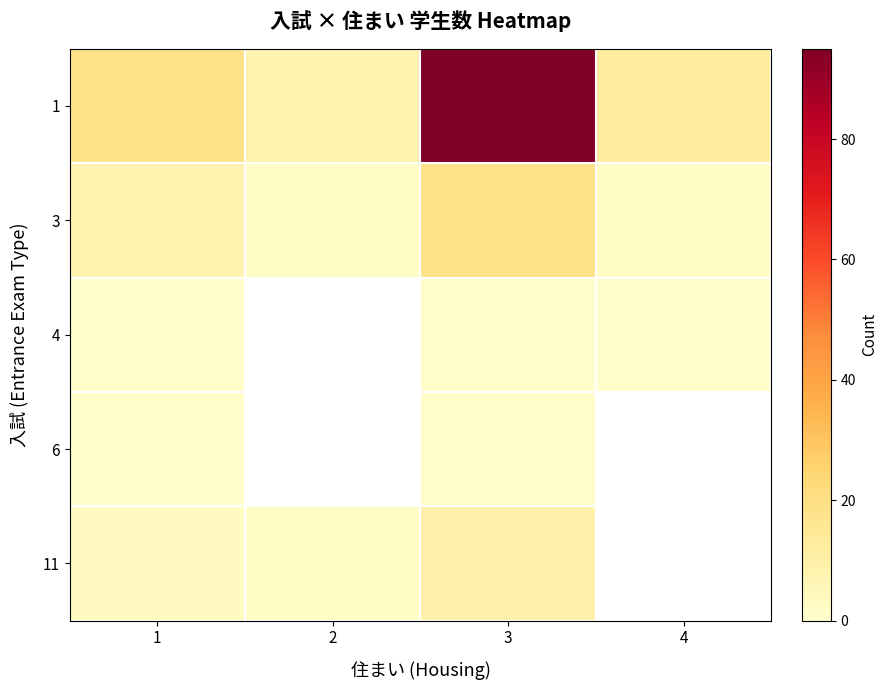

What is the difference between the maximum and minimum values in the 1 series?

87.0